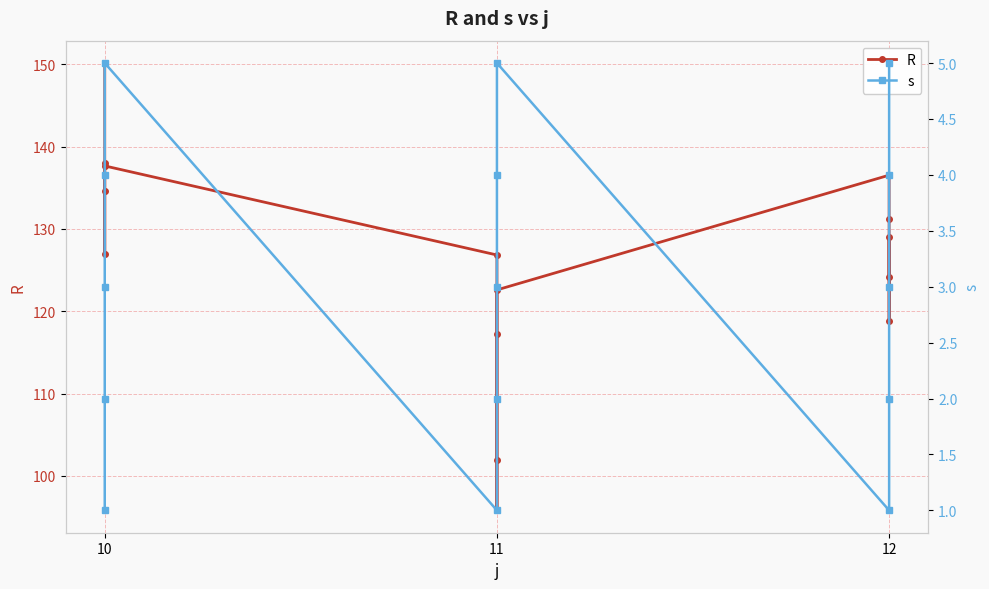

At which category is the sum across all series the highest?

10